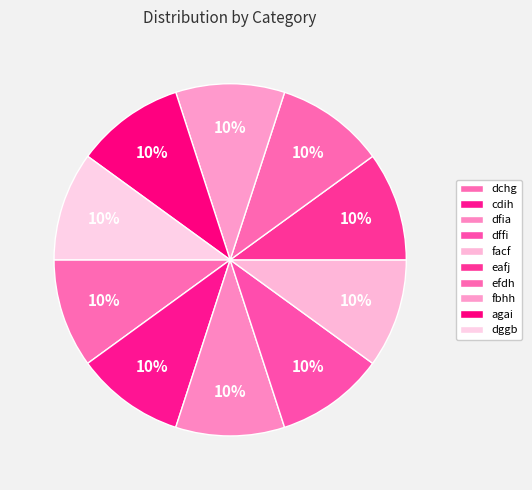

What percentage is the fbhh slice, to the nearest percent?

10%